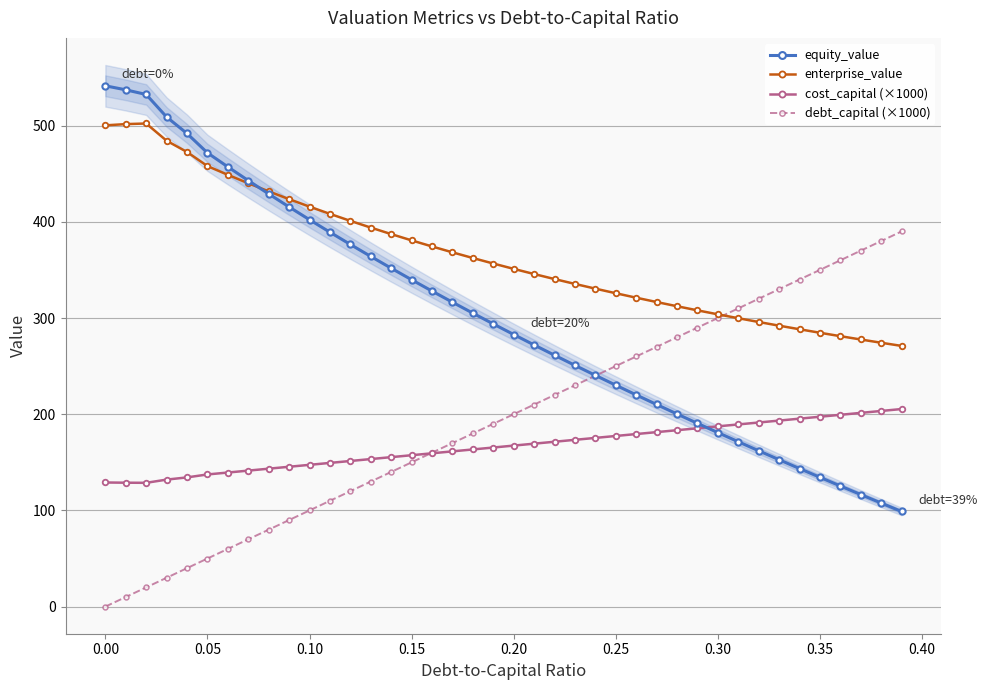

What are all the series names shown in the legend?

equity_value, enterprise_value, cost_capital (×1000), debt_capital (×1000)